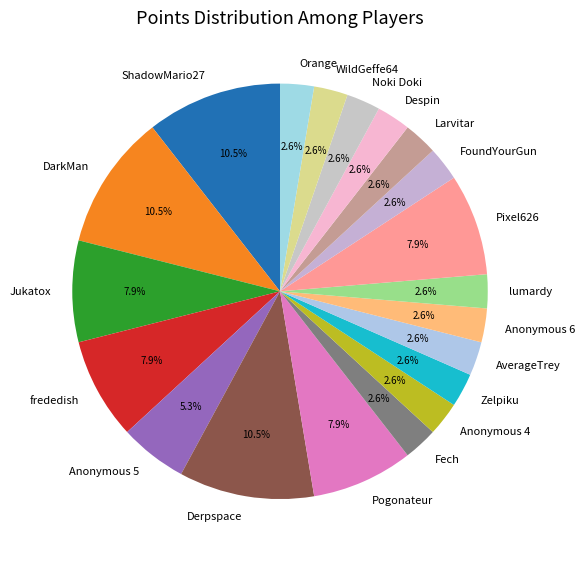

Which has a higher value, Pogonateur or Noki Doki?

Pogonateur